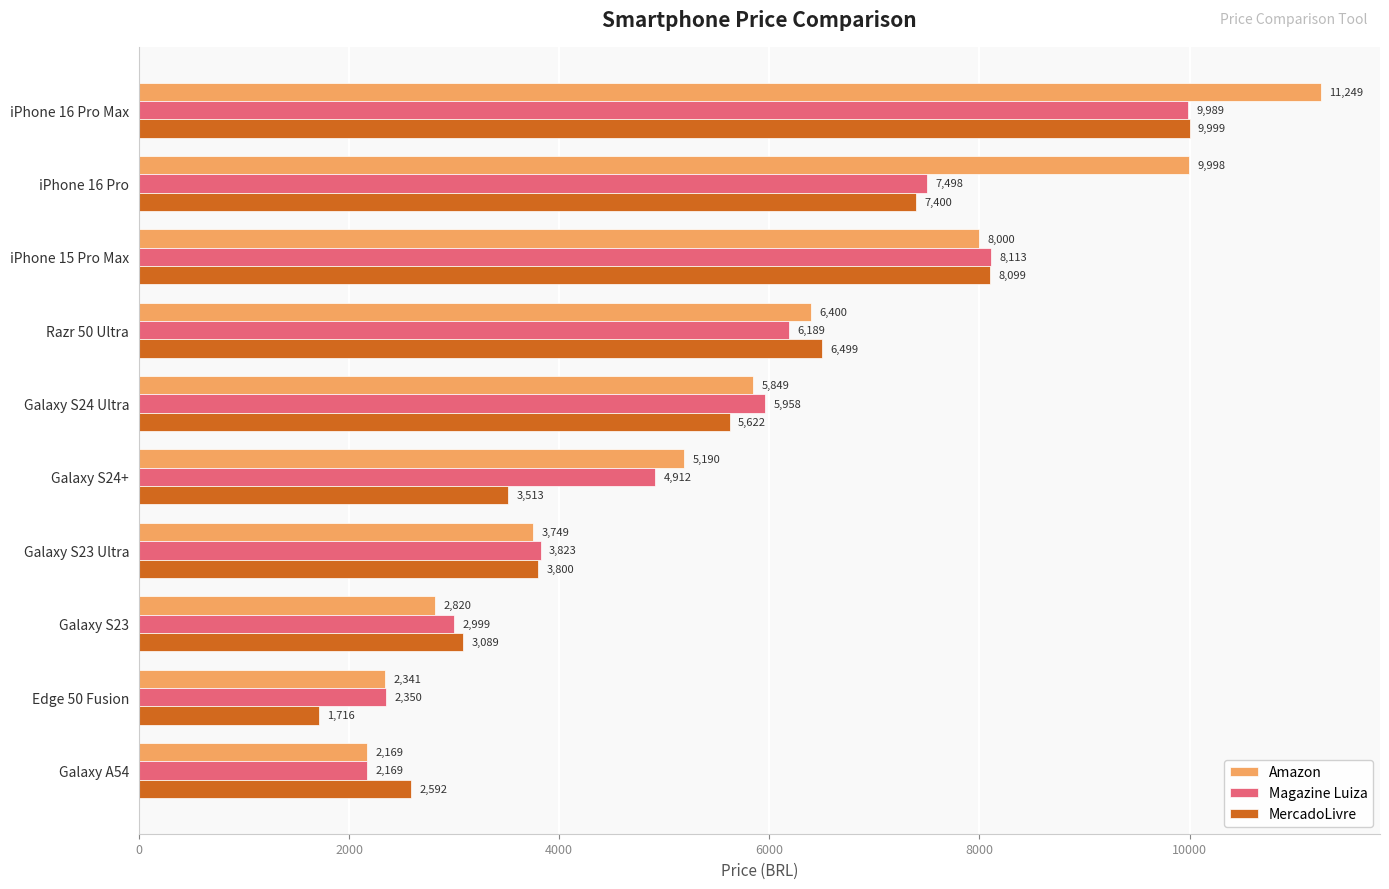

Rank the categories by MercadoLivre value from highest to lowest.

iPhone 16 Pro Max, iPhone 15 Pro Max, iPhone 16 Pro, Razr 50 Ultra, Galaxy S24 Ultra, Galaxy S23 Ultra, Galaxy S24+, Galaxy S23, Galaxy A54, Edge 50 Fusion